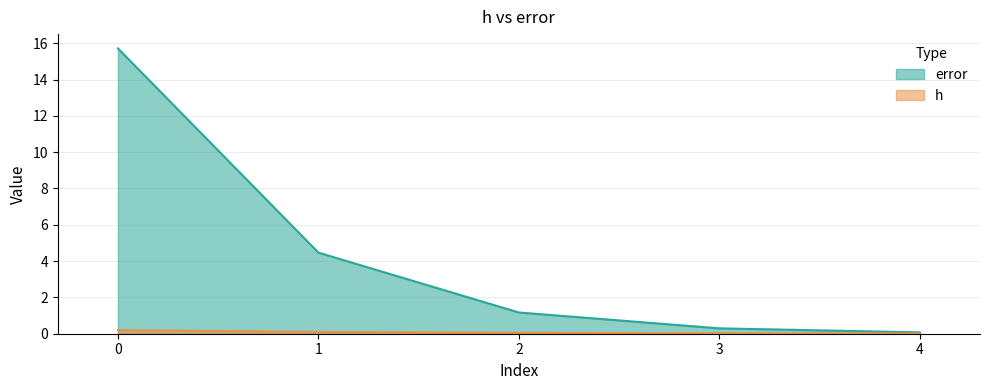

The h series shows 0.0 at 4. True or false?

False